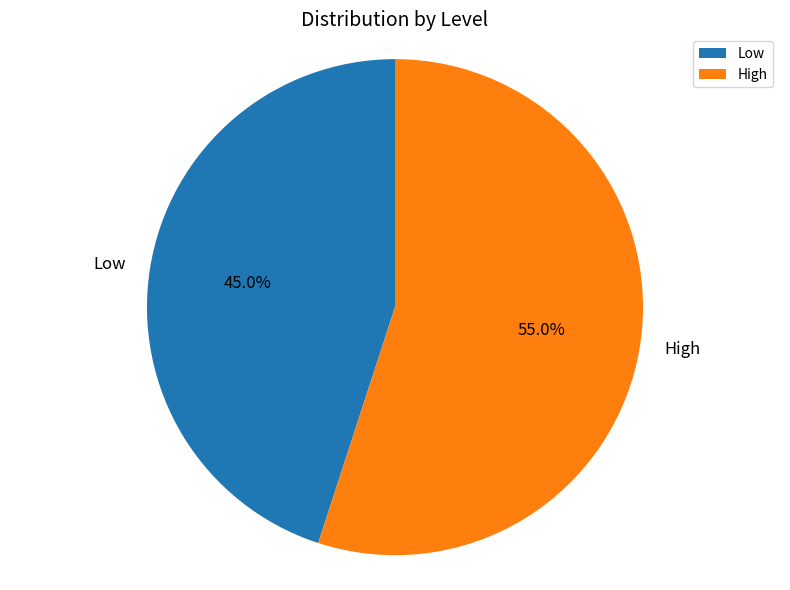

To the nearest percent, what is the combined percentage of Low and High?

100%